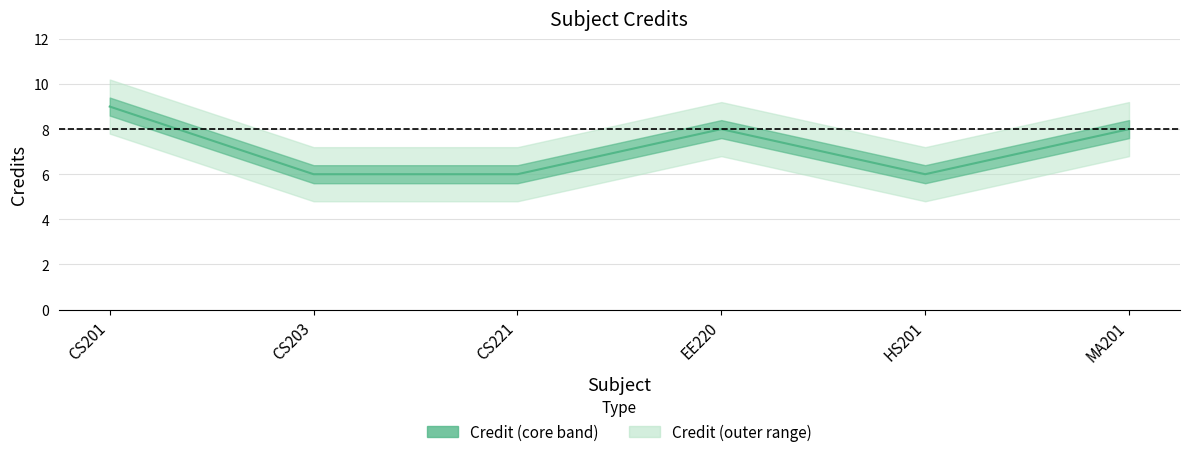

Where is the first local maximum?

EE220